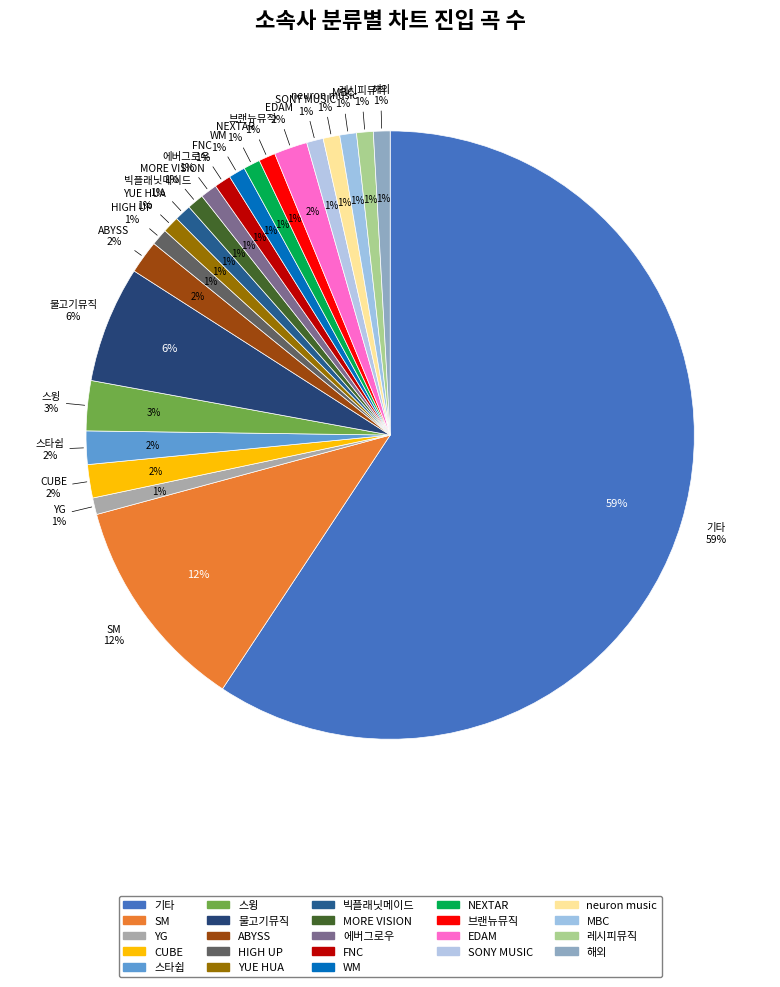

Count the number of slices in the pie.

23